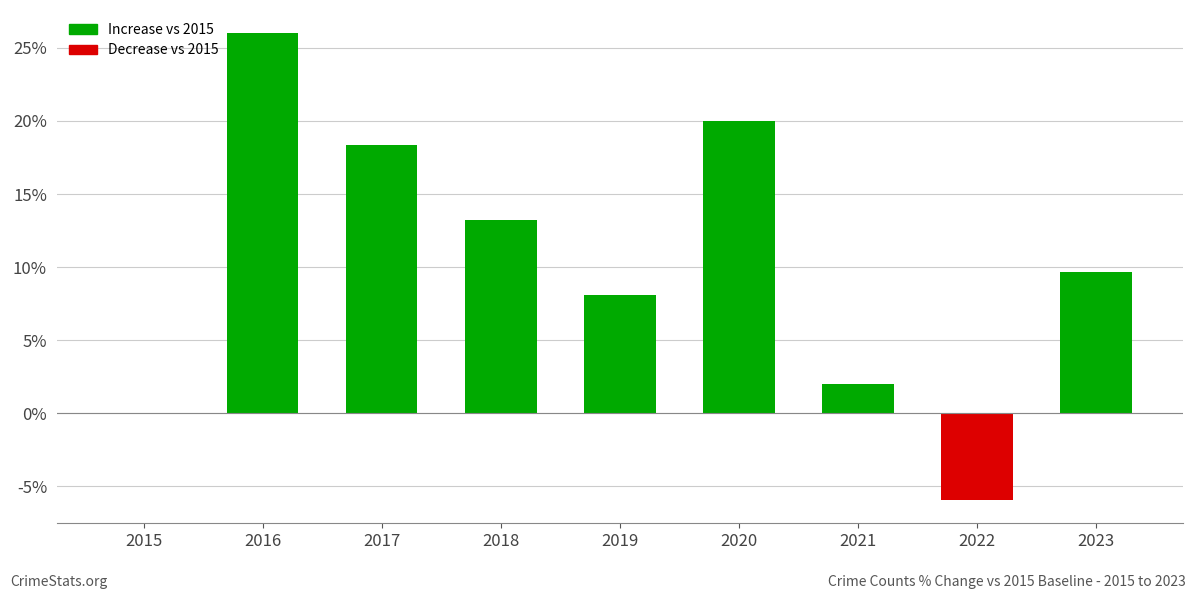

The chart shows a value of 0.0 at 2015. True or false?

True